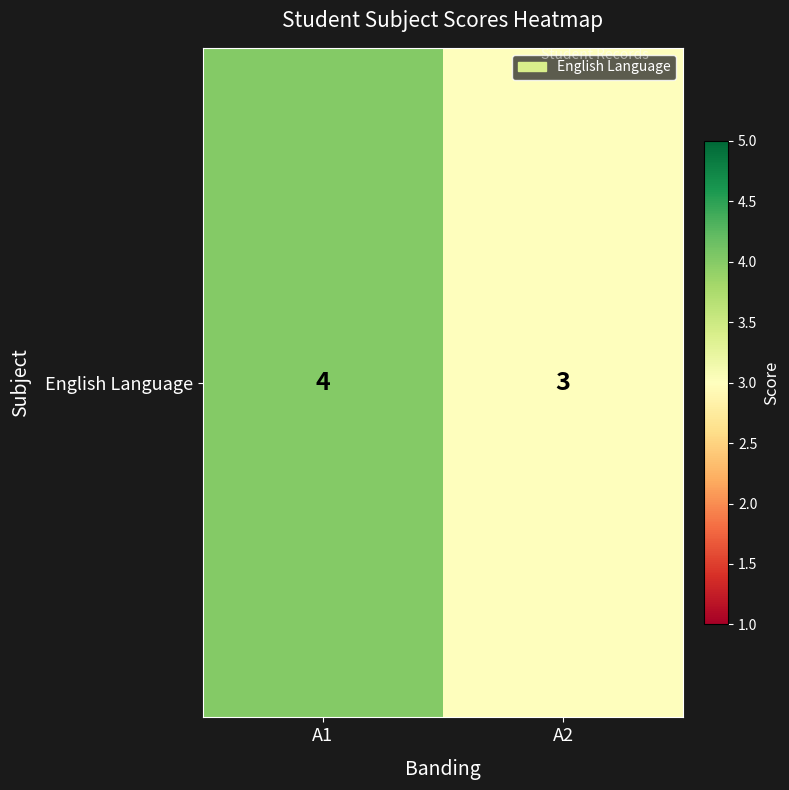

Rank the categories by value from lowest to highest.

A2, A1